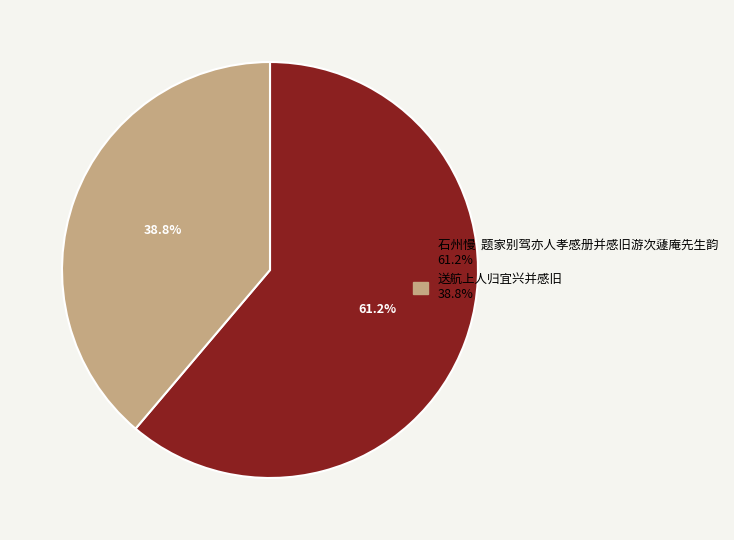

How many segments does this pie chart have?

2